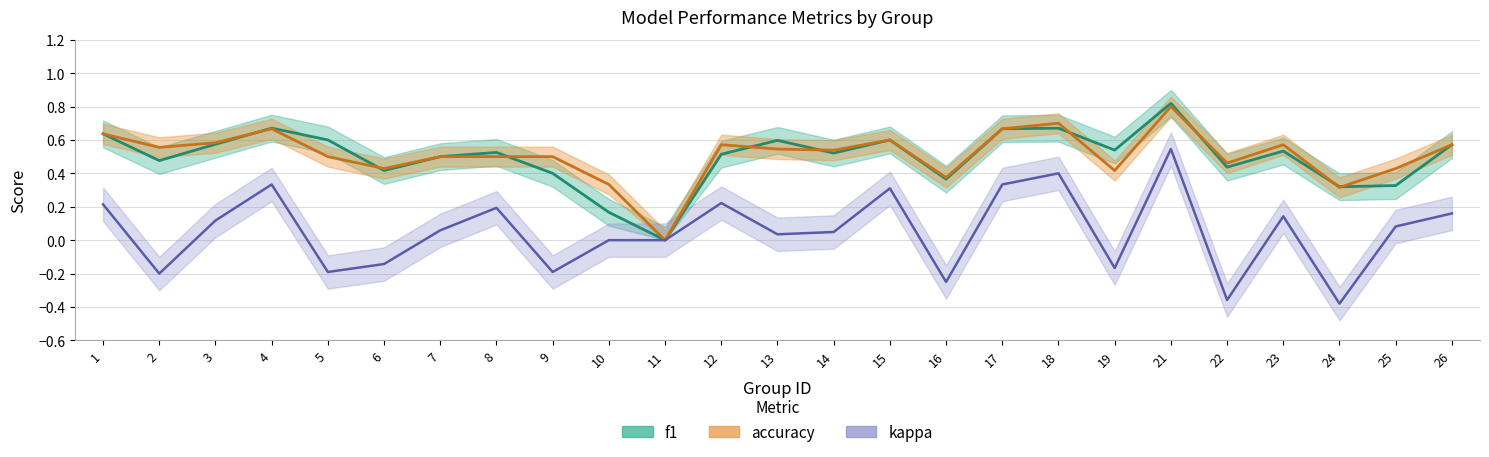

Where is the first local maximum for f1?

4